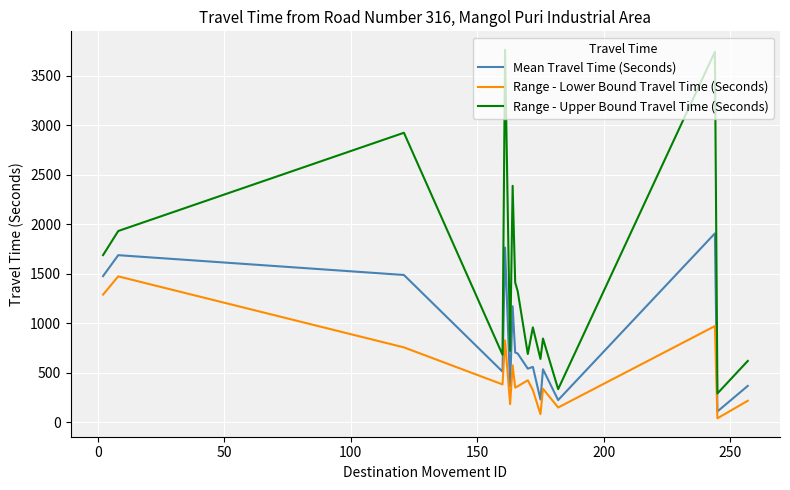

How many interior local valleys does the Range - Upper Bound Travel Time (Seconds) series have?

6